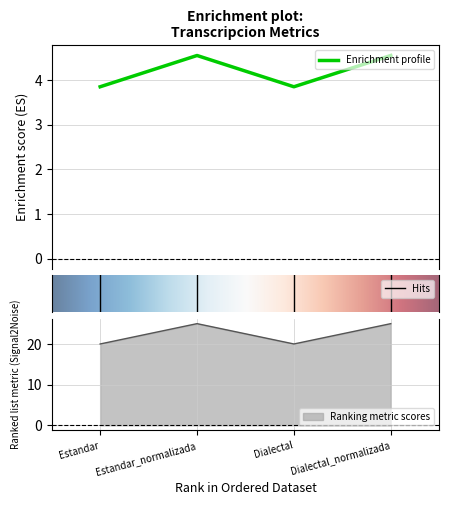

What position from the right is Estandar_normalizada?

3